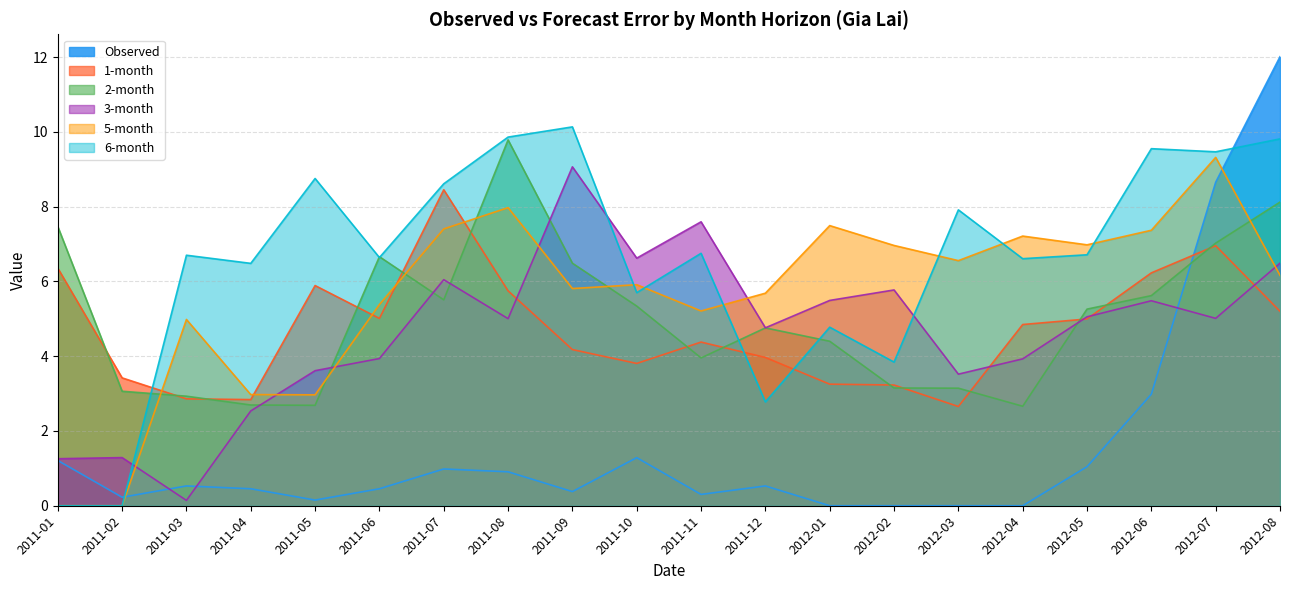

At which label does 5-month reach its peak?

2012-07